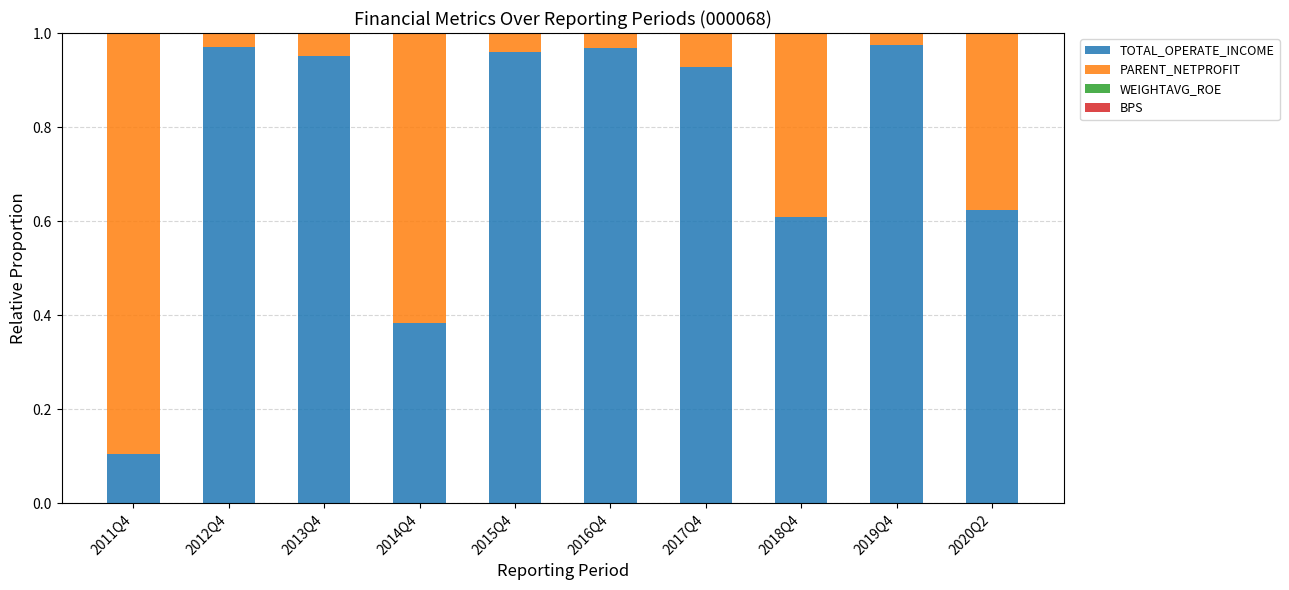

True or false: TOTAL_OPERATE_INCOME has a value of 0.6 at 2019Q4.

False